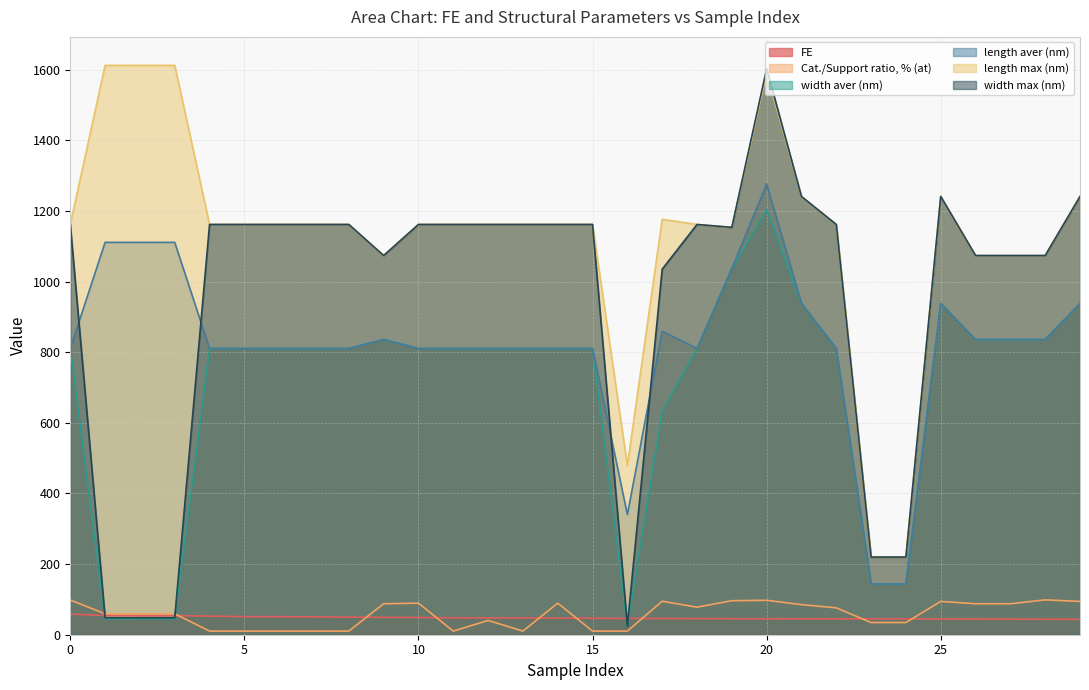

How many data points does each series have?

30